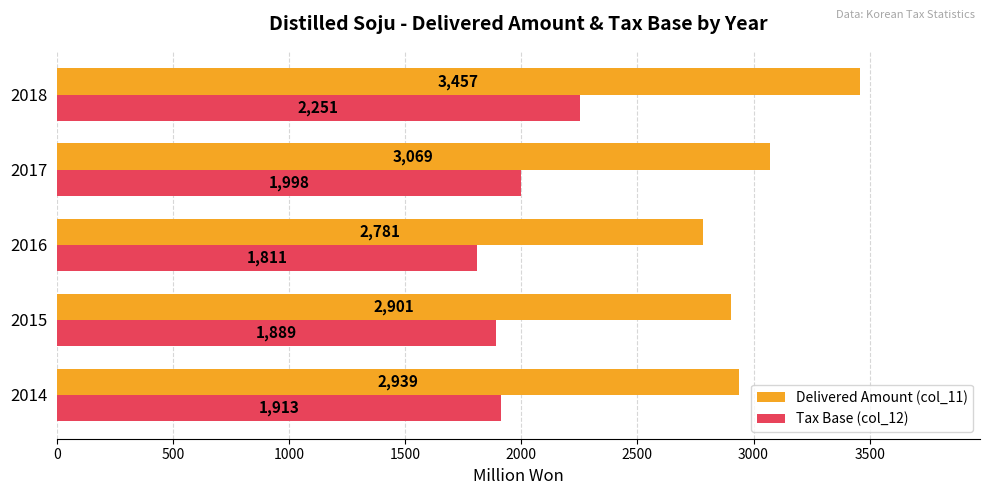

Which category has the highest value in the Delivered Amount (col_11) series?

2018